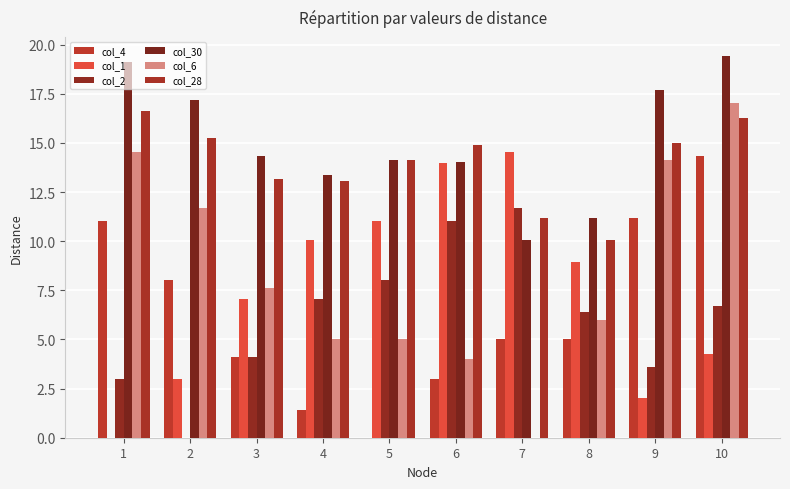

How many positive values does the col_6 series have?

9